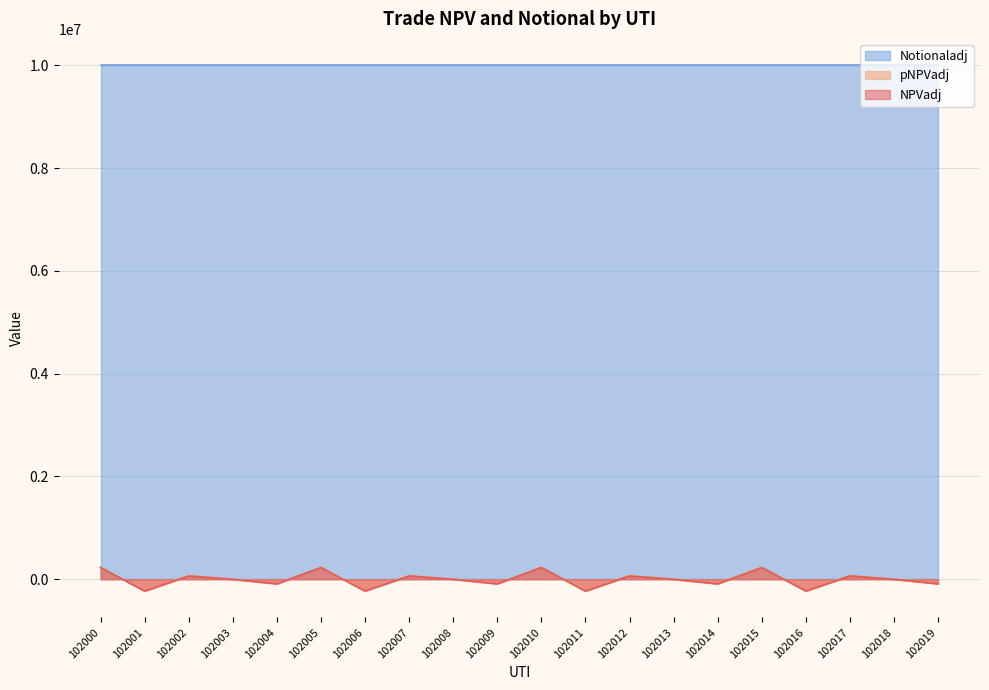

What is the maximum value shown in the chart?

10000000.0